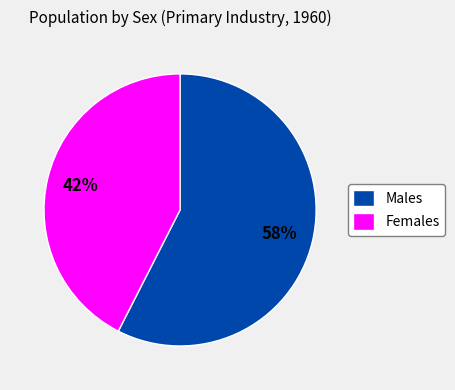

Rank the categories by value from highest to lowest.

Males, Females